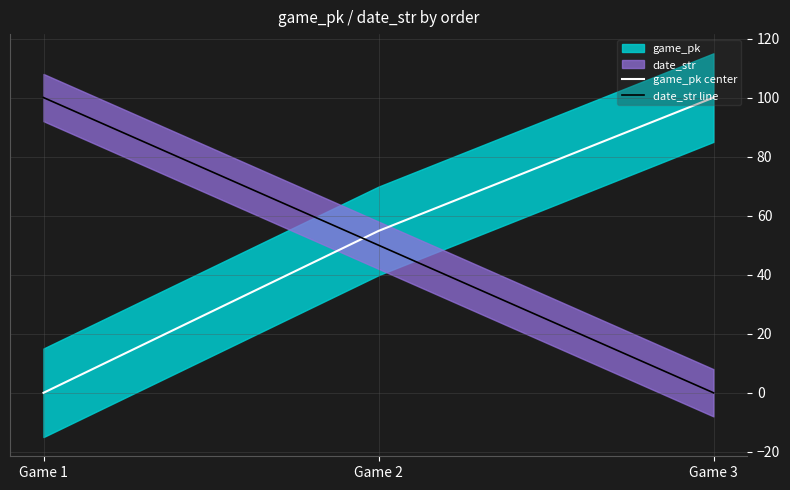

How many series are shown in this chart?

2